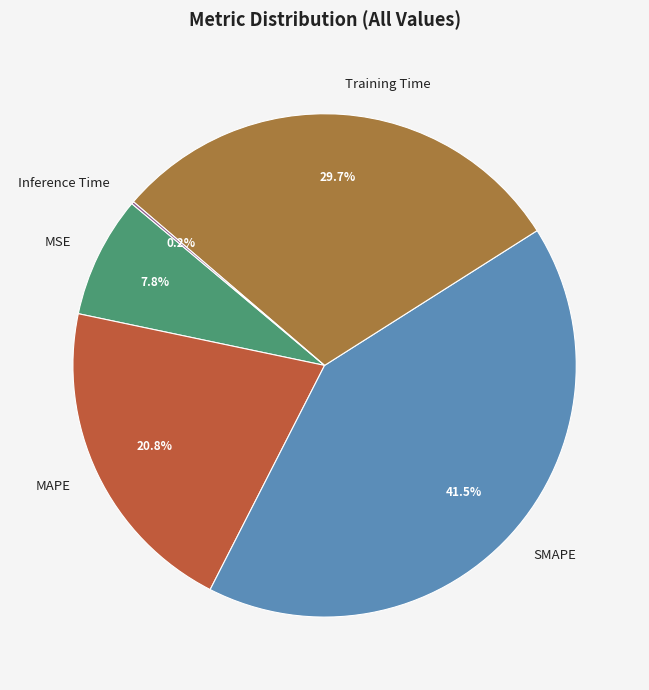

How much of the chart is everything except MSE?

92.2%